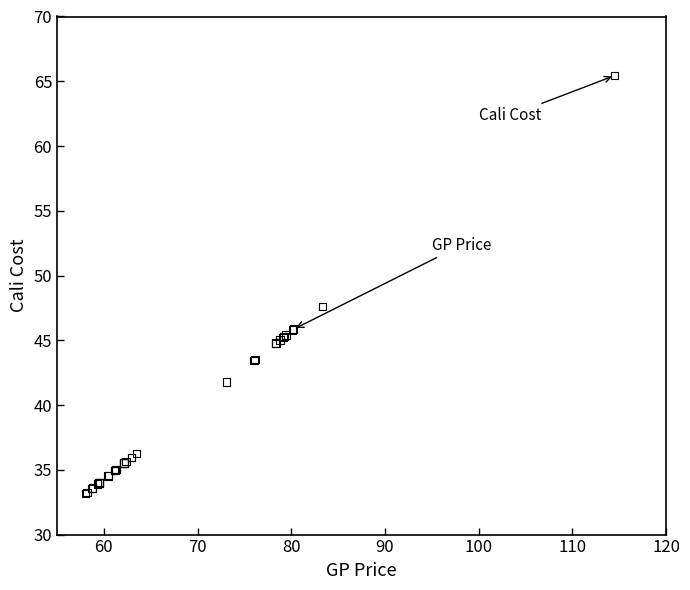

What Y value in the scatter plot is closest to 49?

47.6